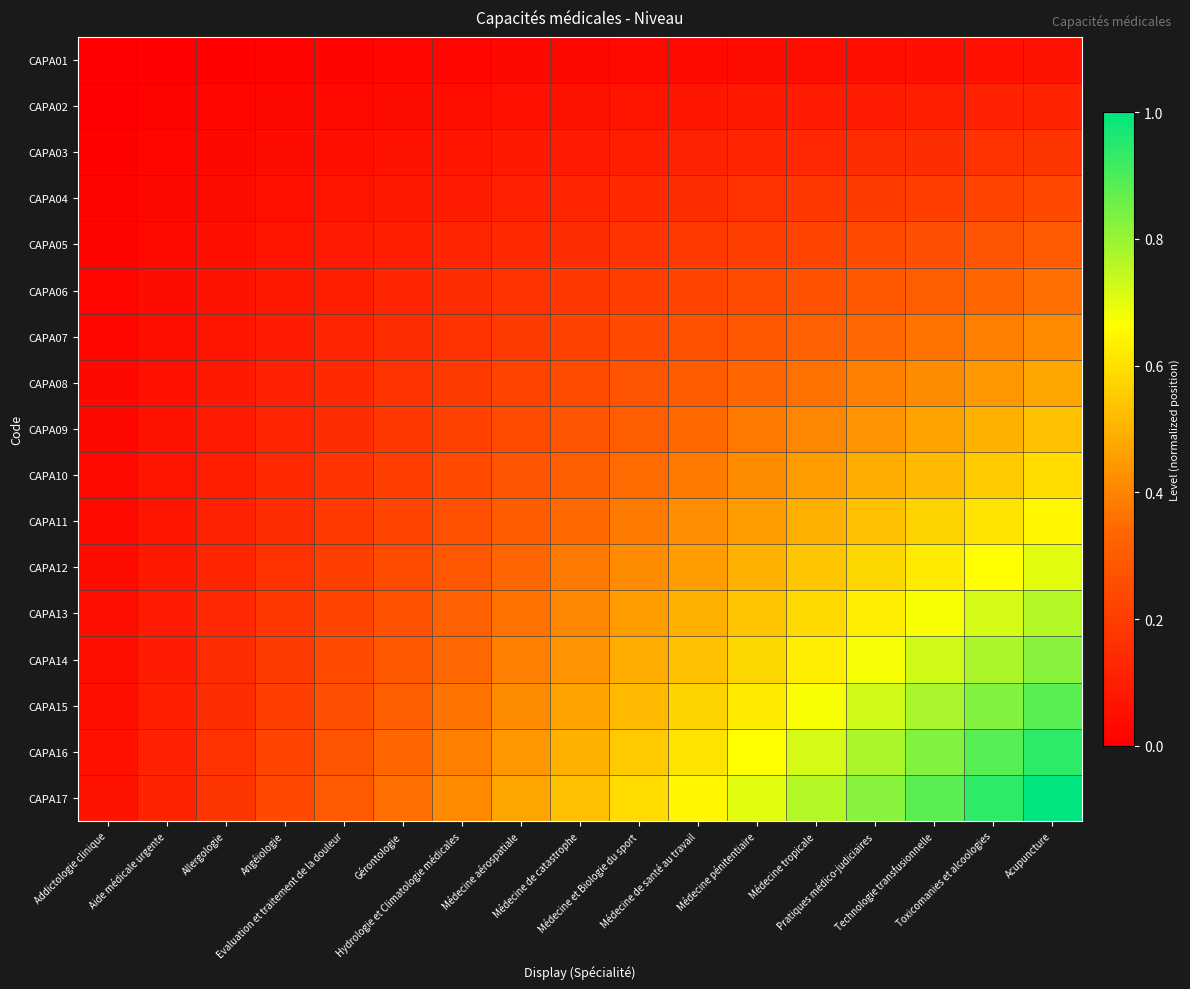

What is the spread (max minus min) of values at Angéiologie?

0.2